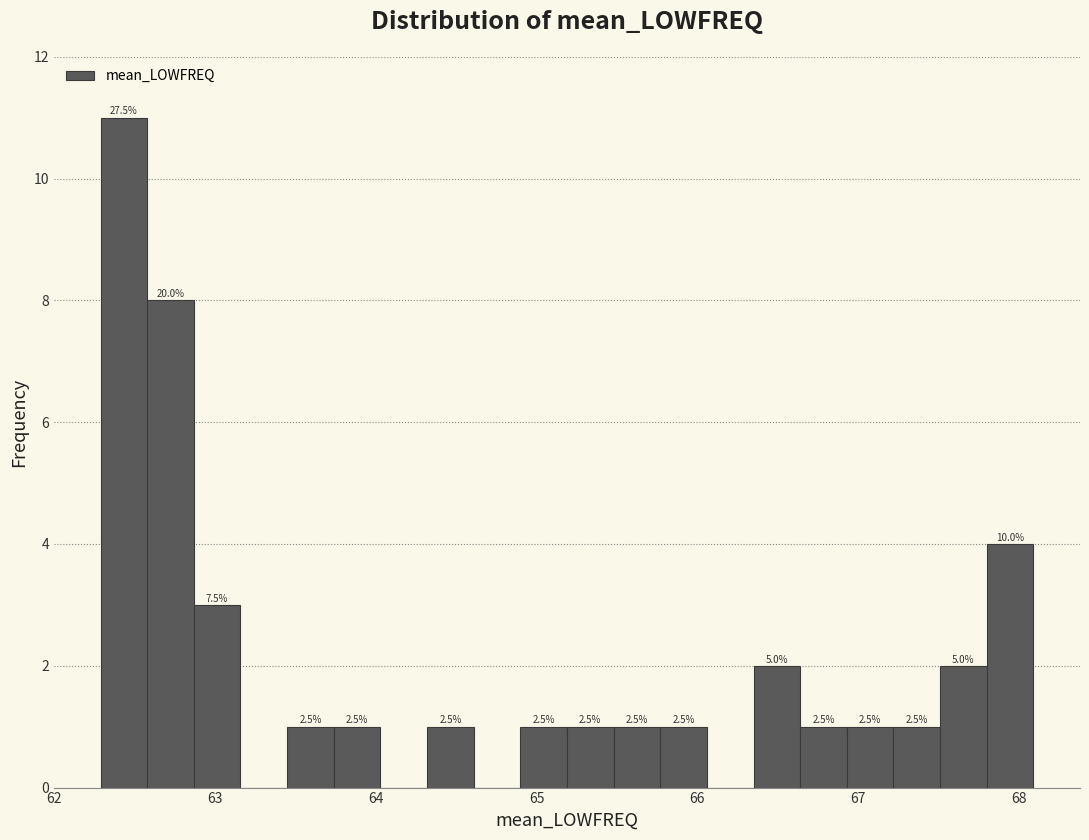

Read against the x-axis, roughly where is the centre of the tallest bar?

62.4